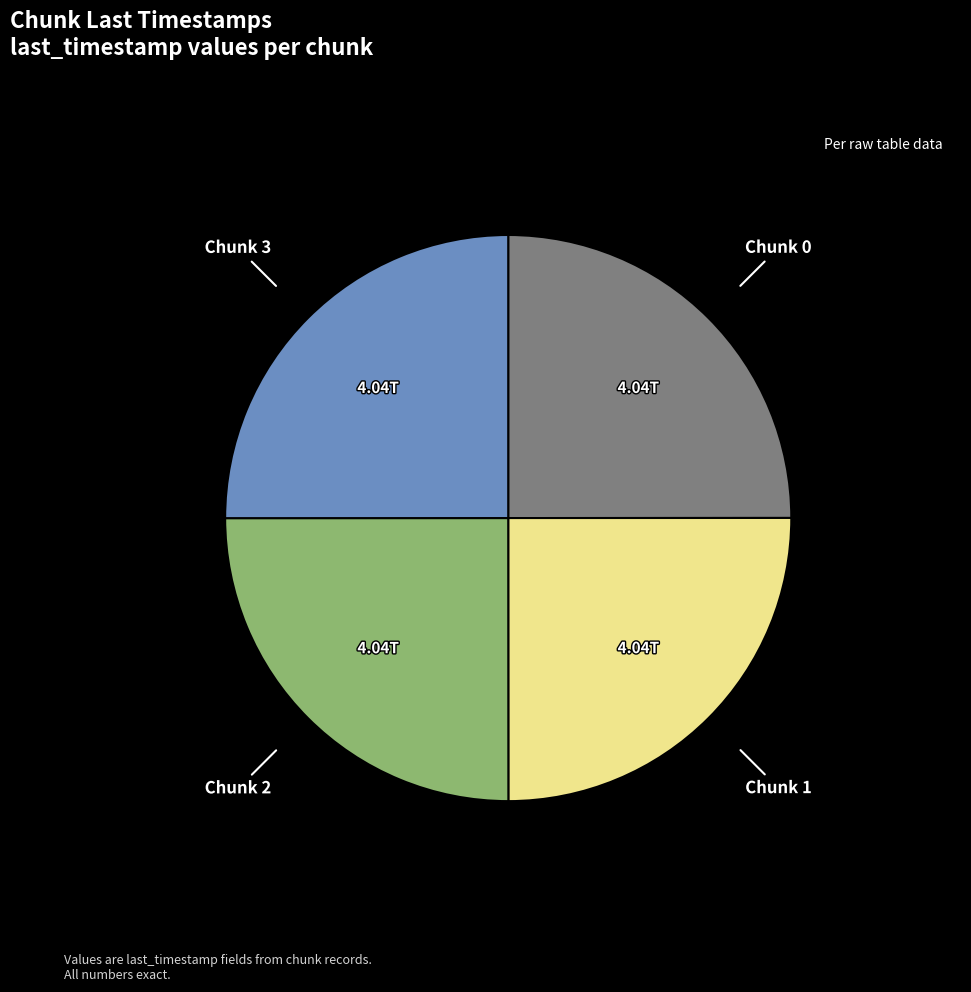

Is there a majority slice in this chart?

No